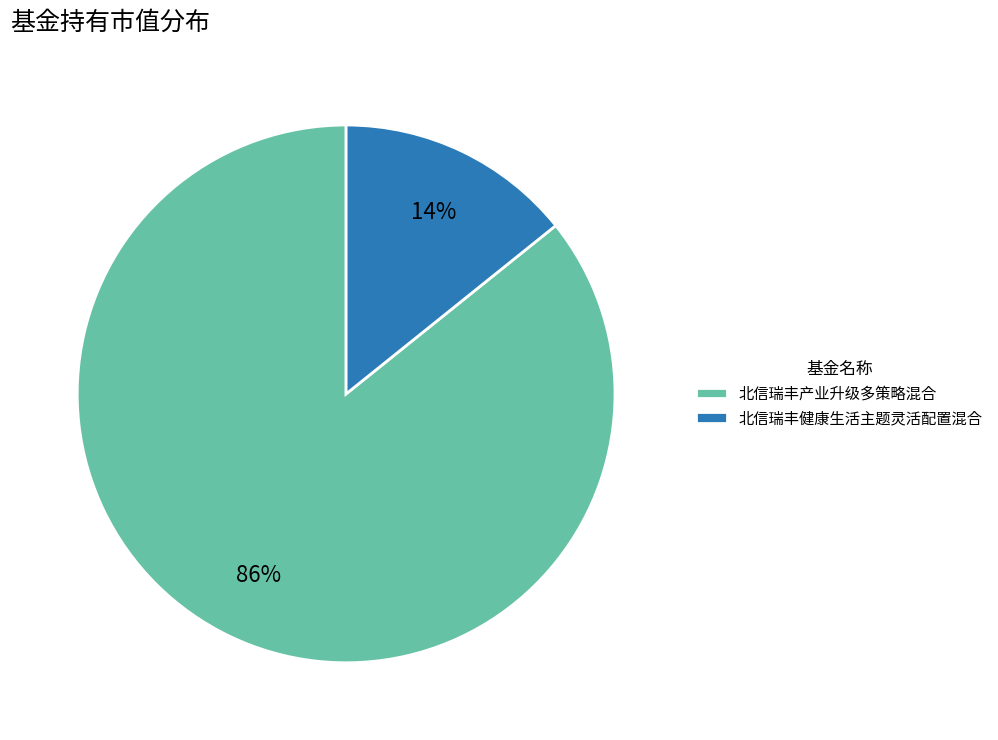

Count the number of slices in the pie.

2